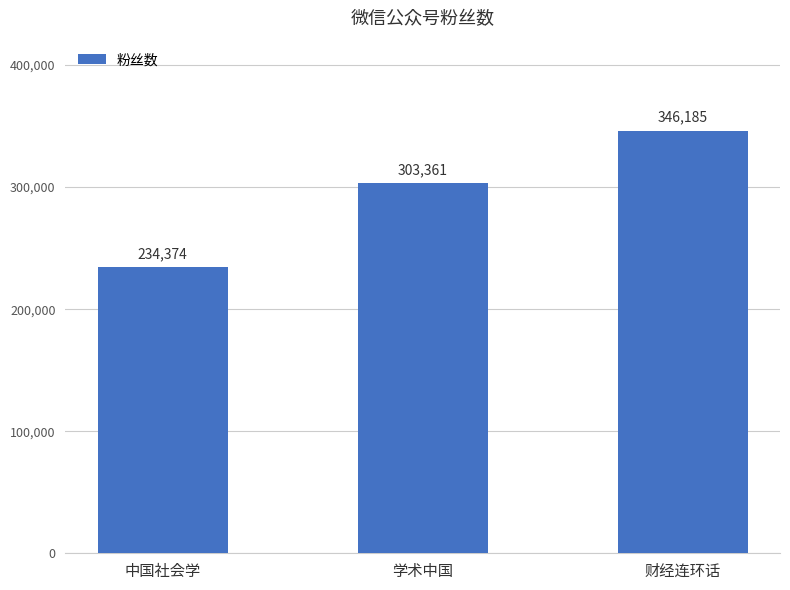

What is the change in value from 中国社会学 to 学术中国?

+68987